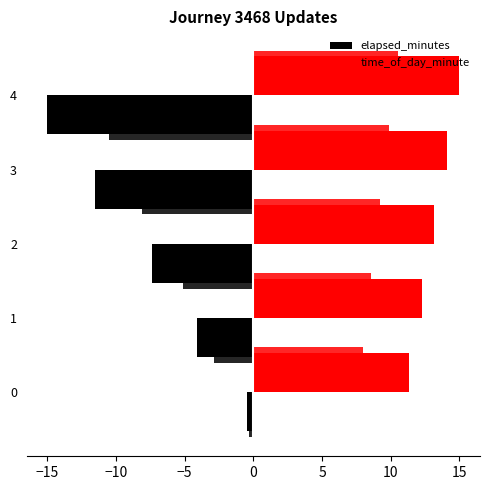

What is the difference between the time_of_day_minute values at 1 and 2?

0.9